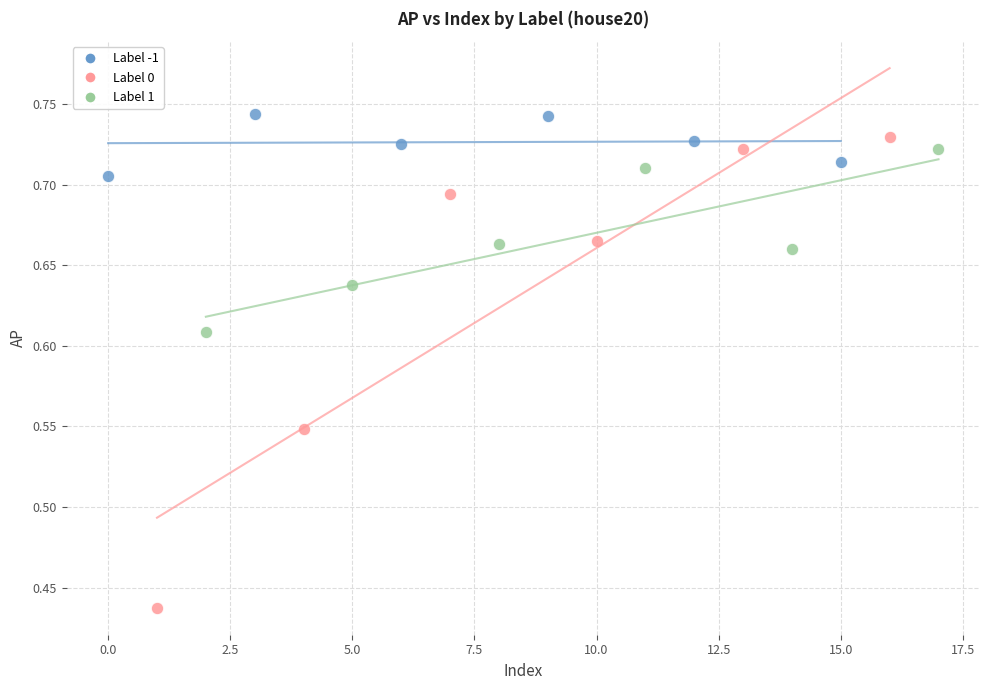

Which series has the largest Y range (max minus min)?

Label 0